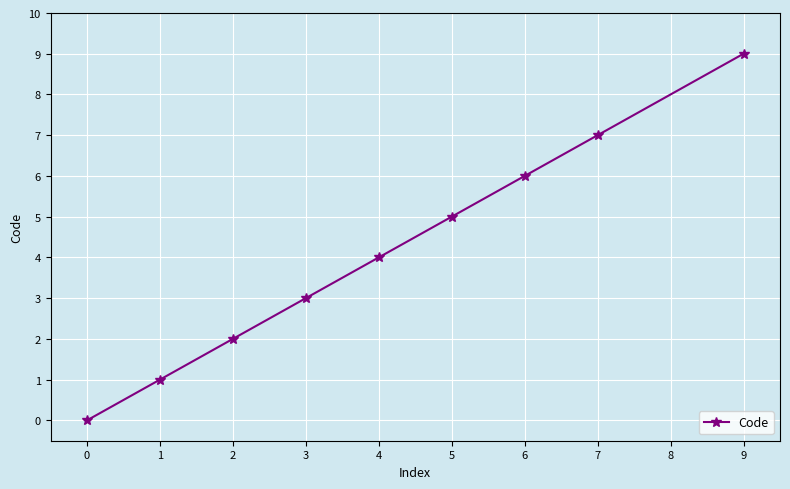

How many positive values are there?

8